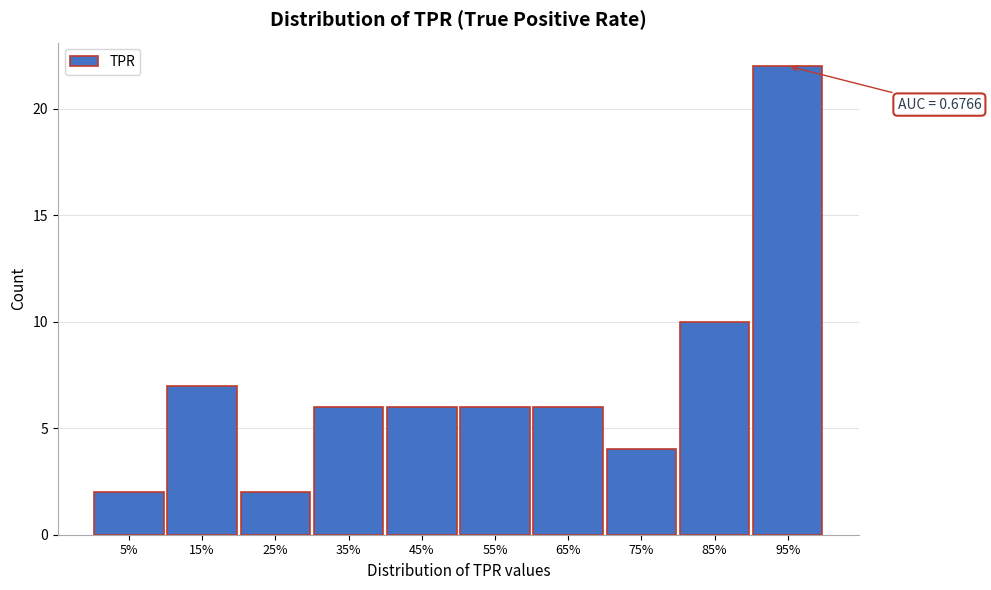

Reading left to right, what are all the values shown in this chart?

5%=2	15%=7	25%=2	35%=6	45%=6	55%=6	65%=6	75%=4	85%=10	95%=22